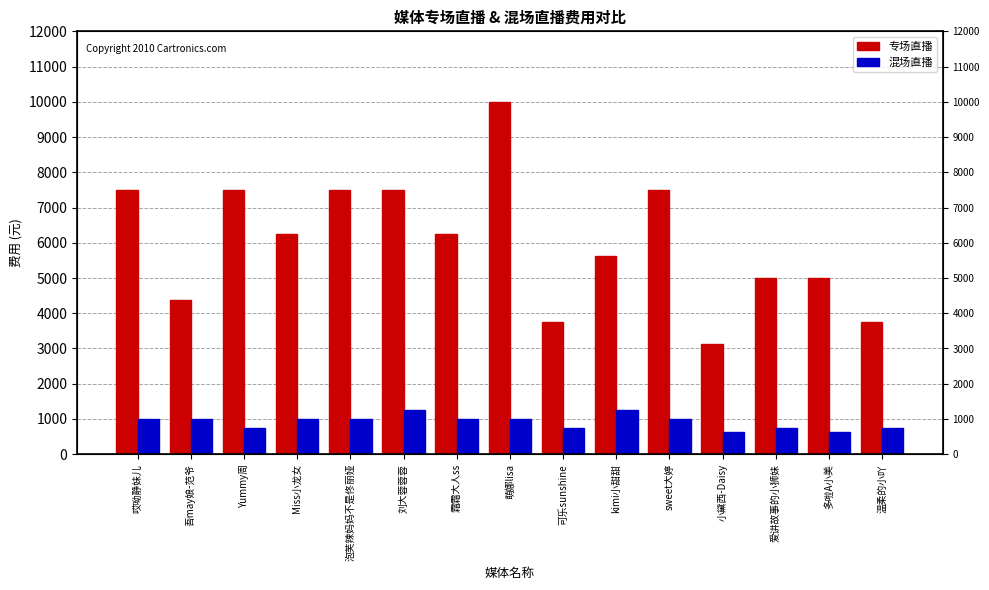

What is the greatest value displayed?

10000